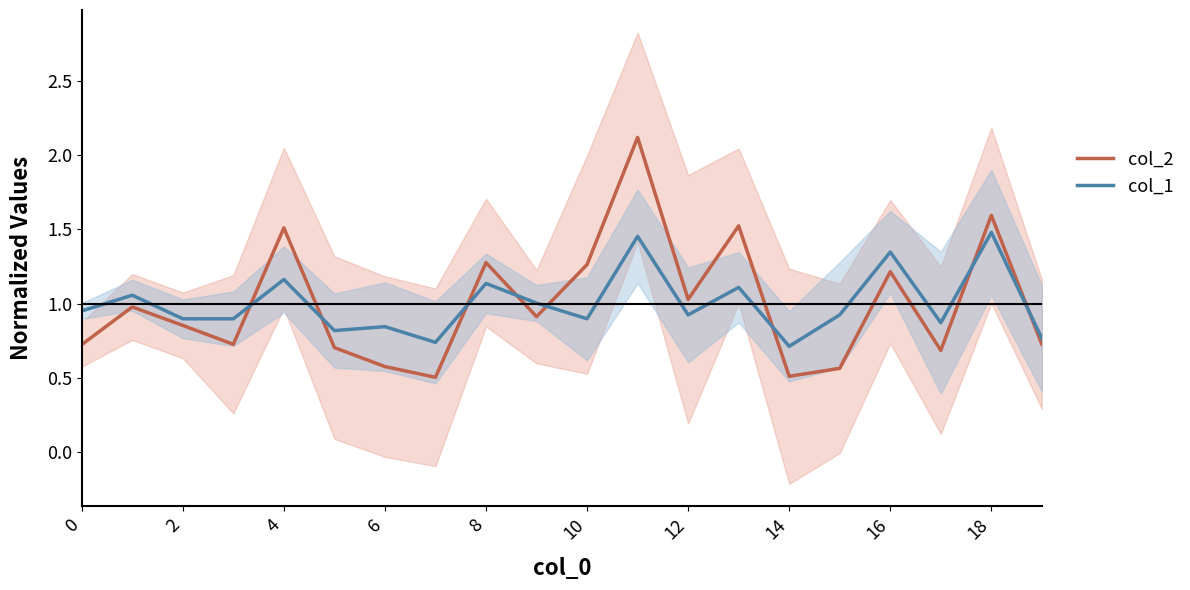

What is the minimum value shown in the chart?

0.5